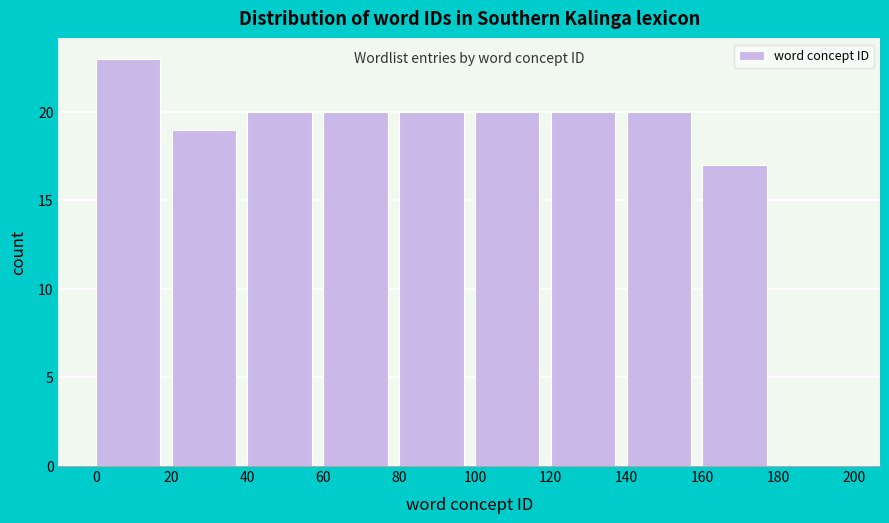

What is the height of the bar covering 100 to 120 on the x-axis? The values are not printed on the chart, so give them approximately, as read against the axis.

20